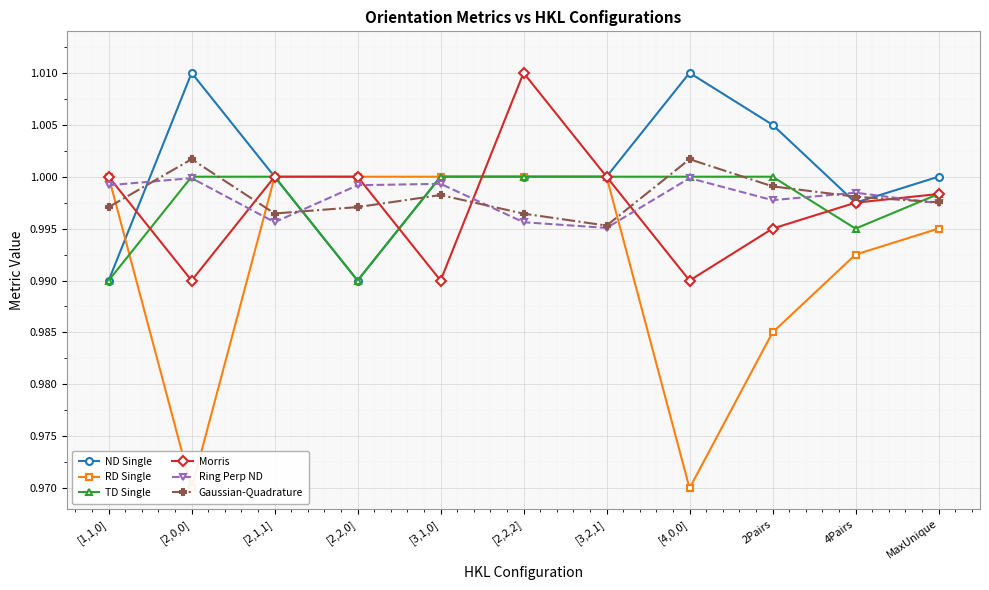

True or false: Gaussian-Quadrature and ND Single intersect in this chart.

True